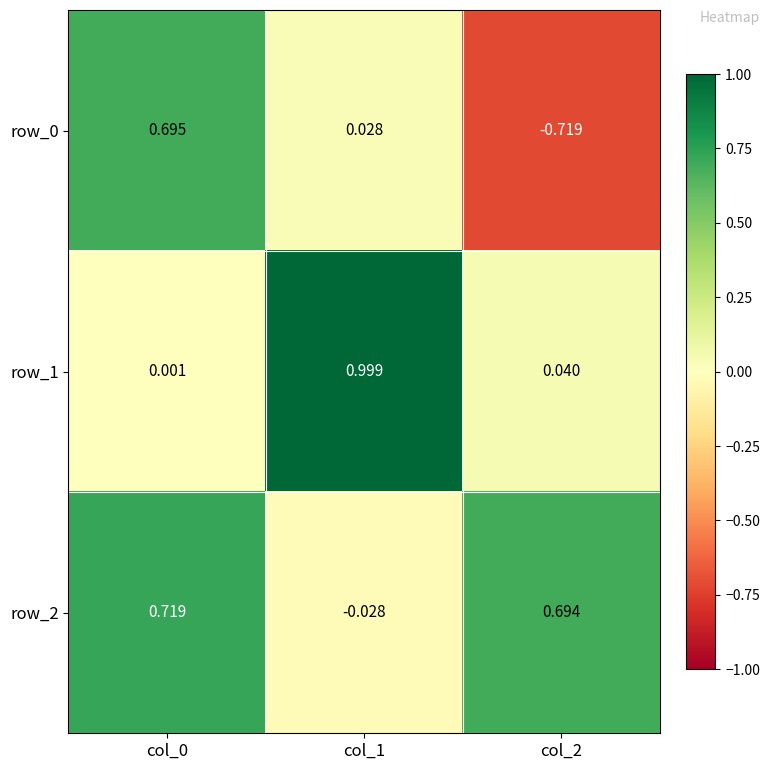

What is the difference between the maximum and minimum values in the row_1 series?

1.0